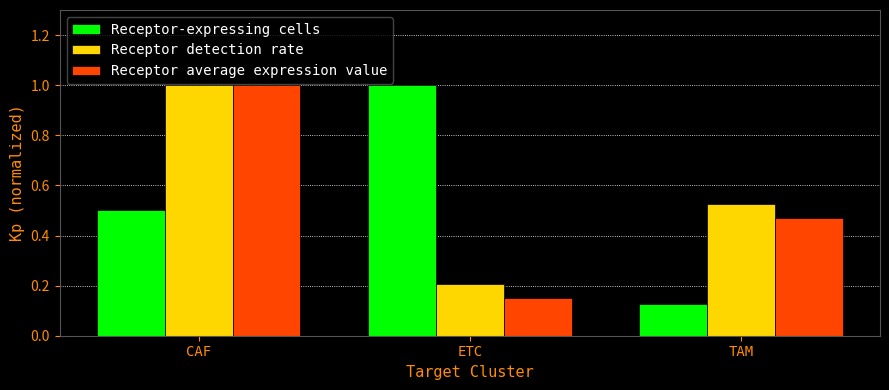

Rank the series at ETC from highest to lowest value.

Receptor-expressing cells, Receptor detection rate, Receptor average expression value